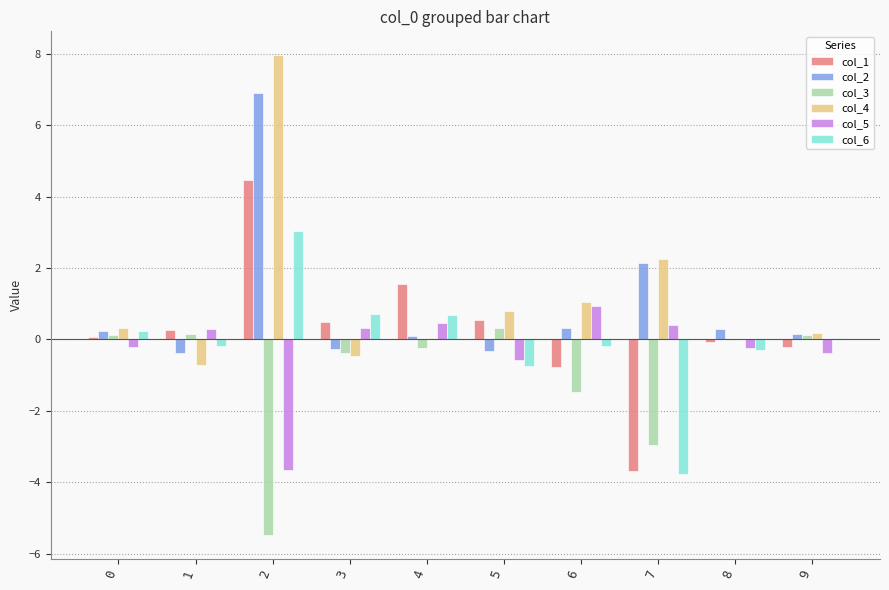

What is the total value across all series at 2?

13.3